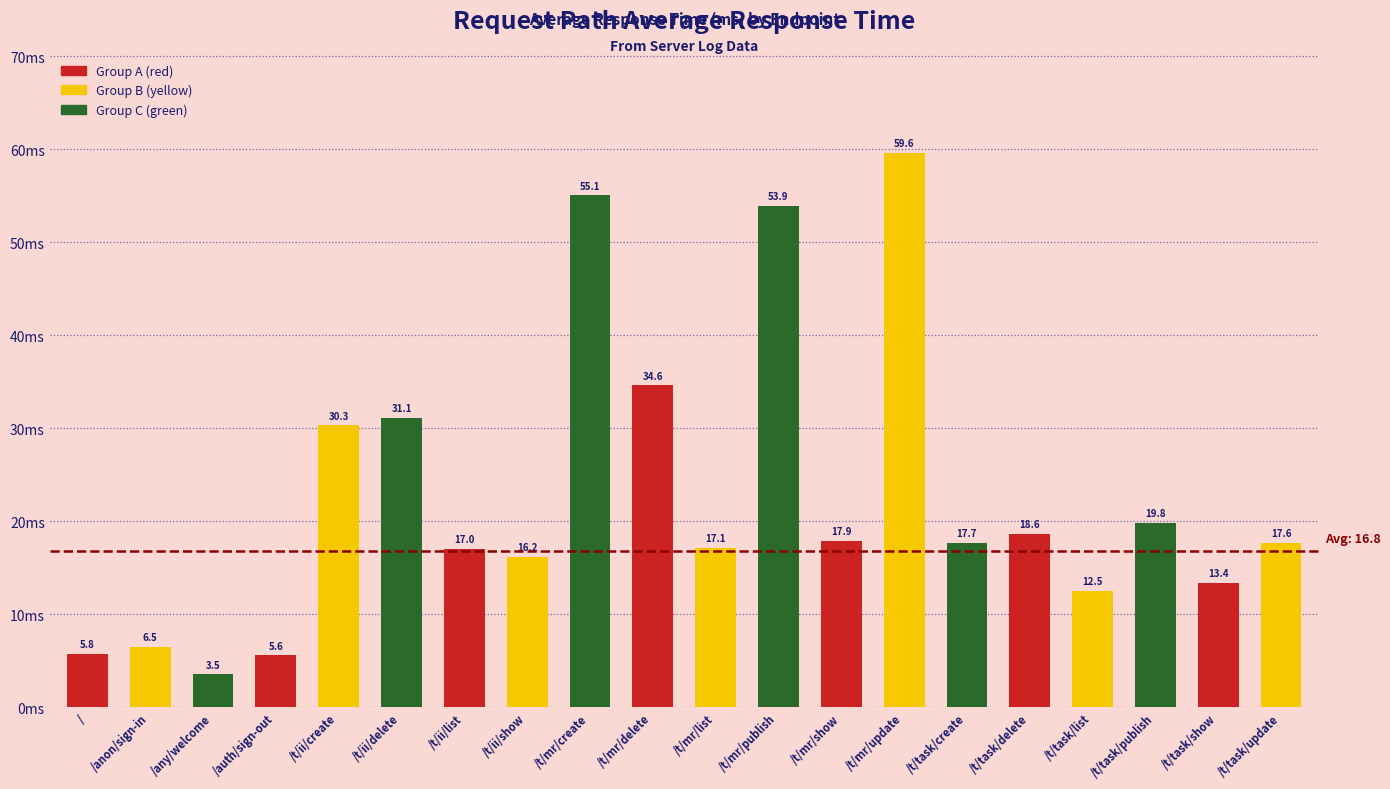

Rank the categories by value from highest to lowest.

/t/mr/update, /t/mr/create, /t/mr/publish, /t/mr/delete, /t/ii/delete, /t/ii/create, /t/task/publish, /t/task/delete, /t/mr/show, /t/task/create, /t/task/update, /t/mr/list, /t/ii/list, /t/ii/show, /t/task/show, /t/task/list, /anon/sign-in, /, /auth/sign-out, /any/welcome